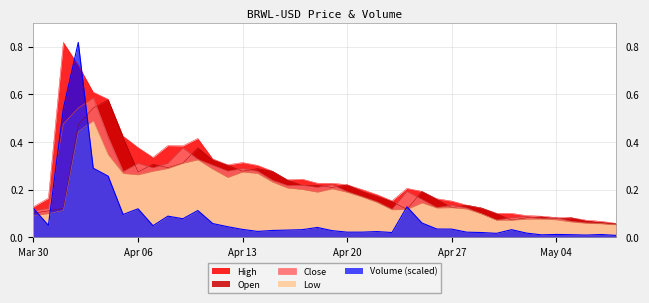

At Apr 20, list the series in order from smallest to largest.

Volume_scaled, Low, Close, Open, High